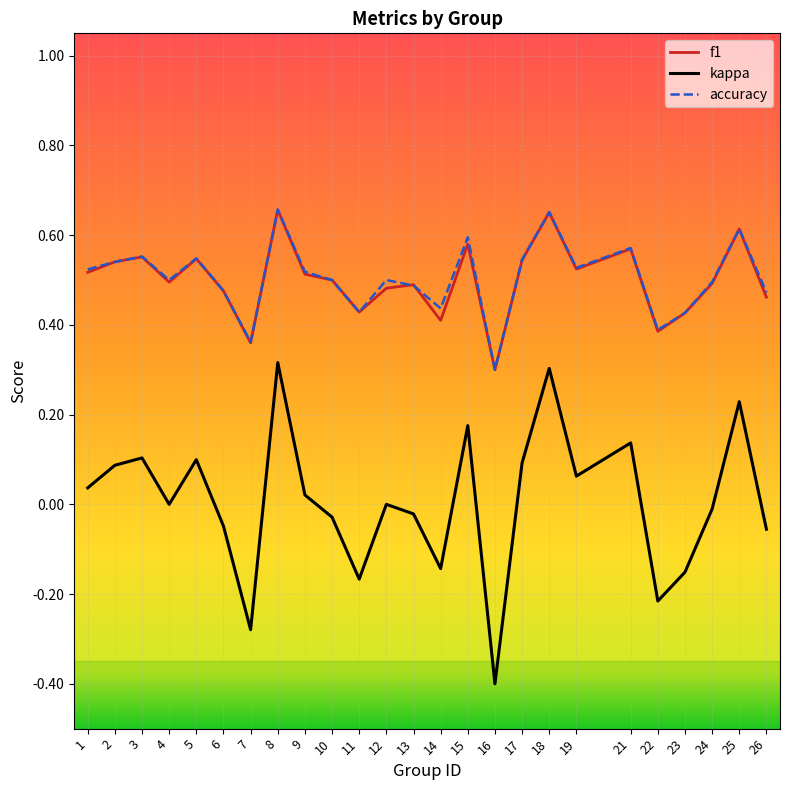

What is the smallest value displayed?

-0.4